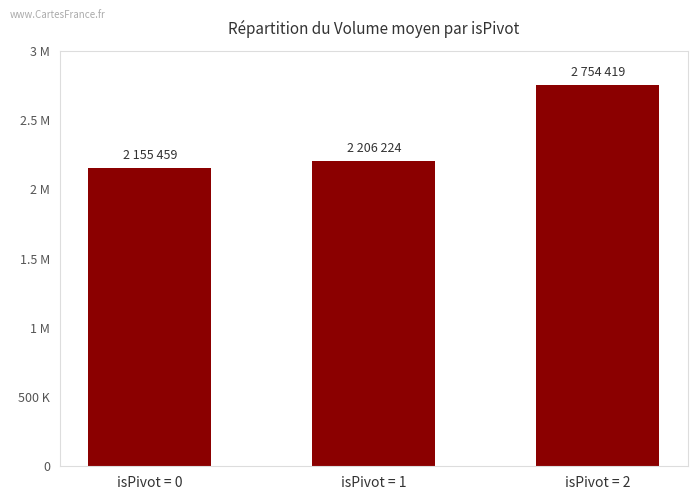

What is the sum of the values at isPivot = 0 and isPivot = 2?

4909878